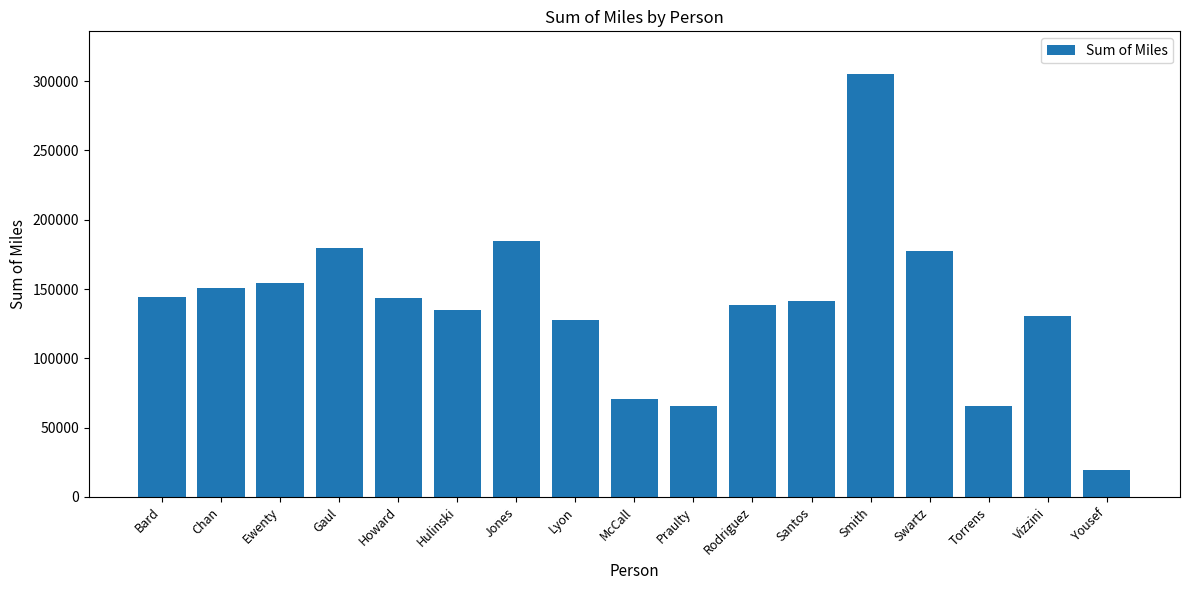

What is the average value?

137411.0